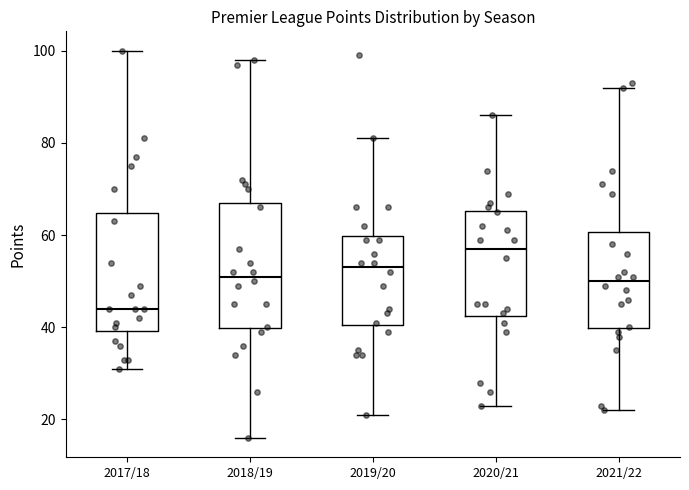

Which box has the highest median line?

2020/21